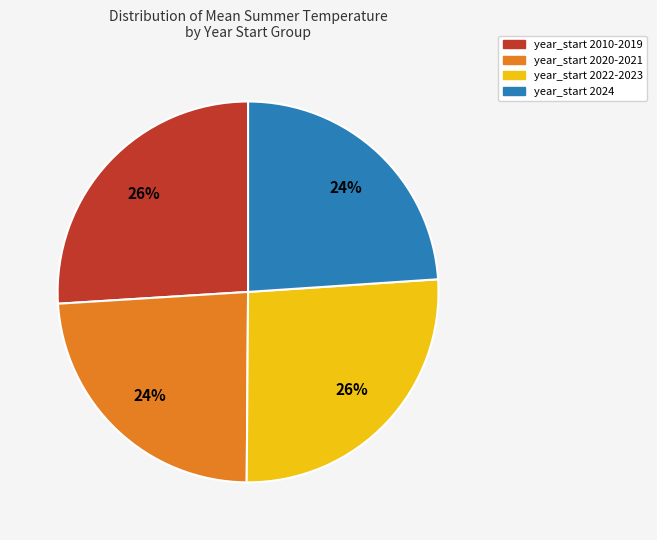

Is there a majority slice in this chart?

No